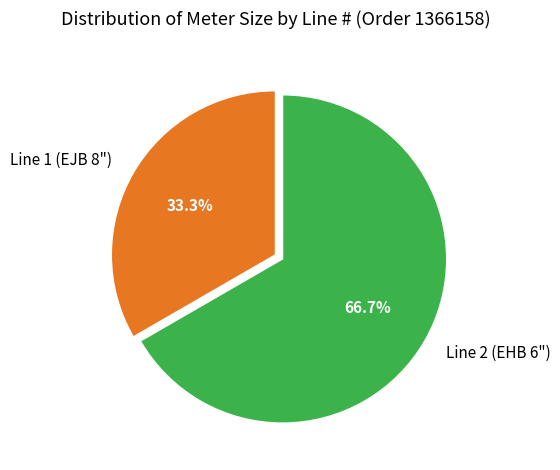

How many slices are in this pie chart?

2